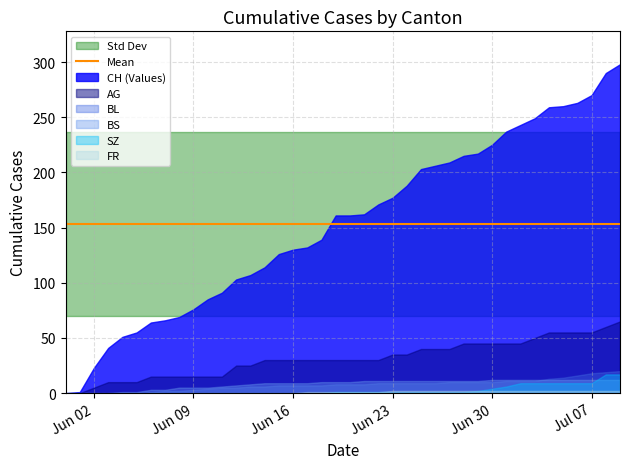

How many intersections are there between SZ and BS?

1